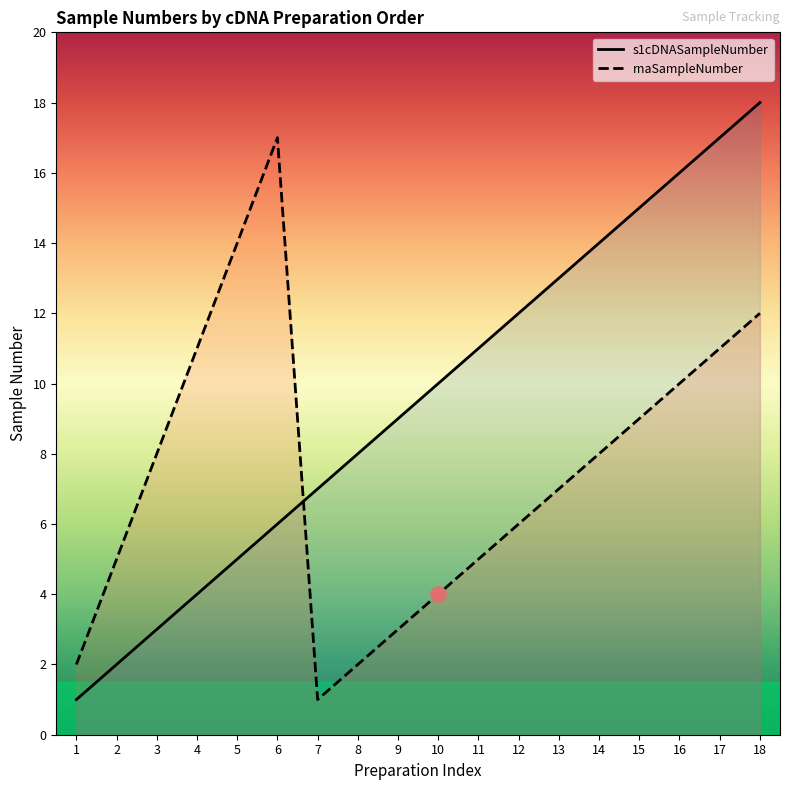

What are all the series names shown in the legend?

s1cDNASampleNumber, rnaSampleNumber